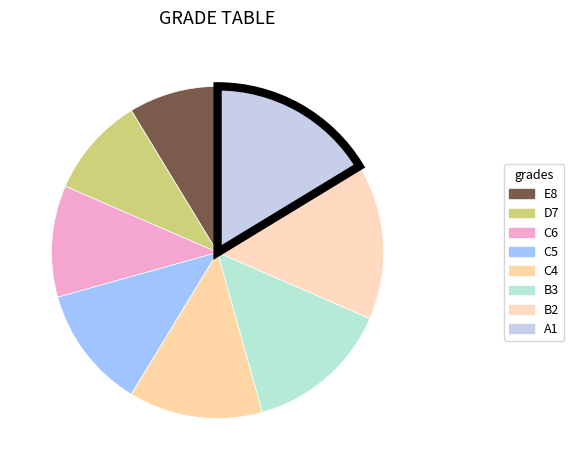

Which slice is the largest?

A1